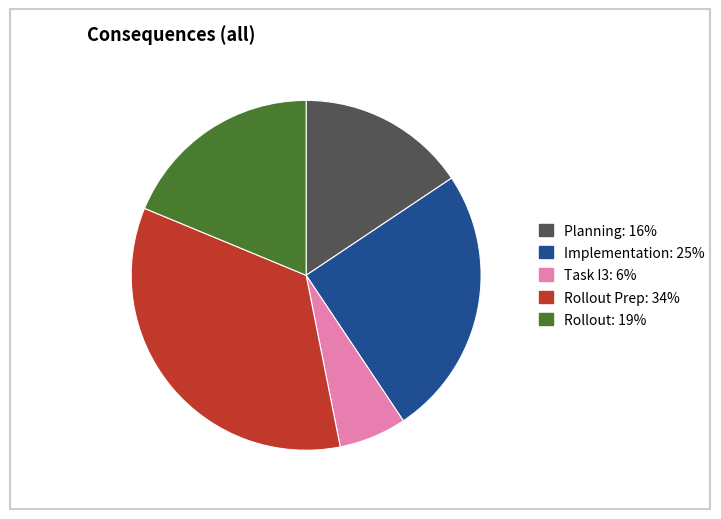

Is it true that Implementation: 25% is 18% of the pie?

False